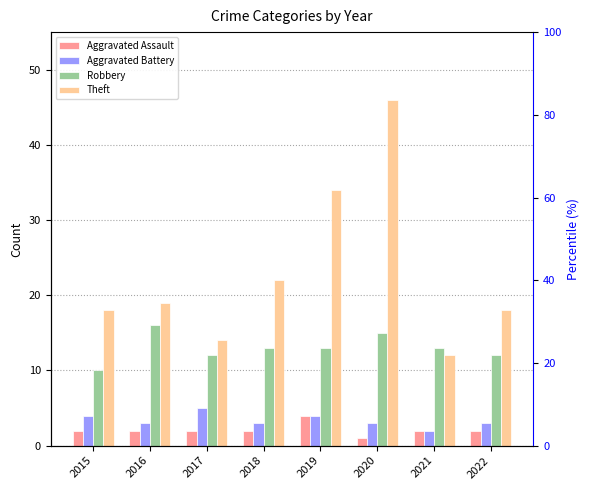

How many bars are there in each group?

4